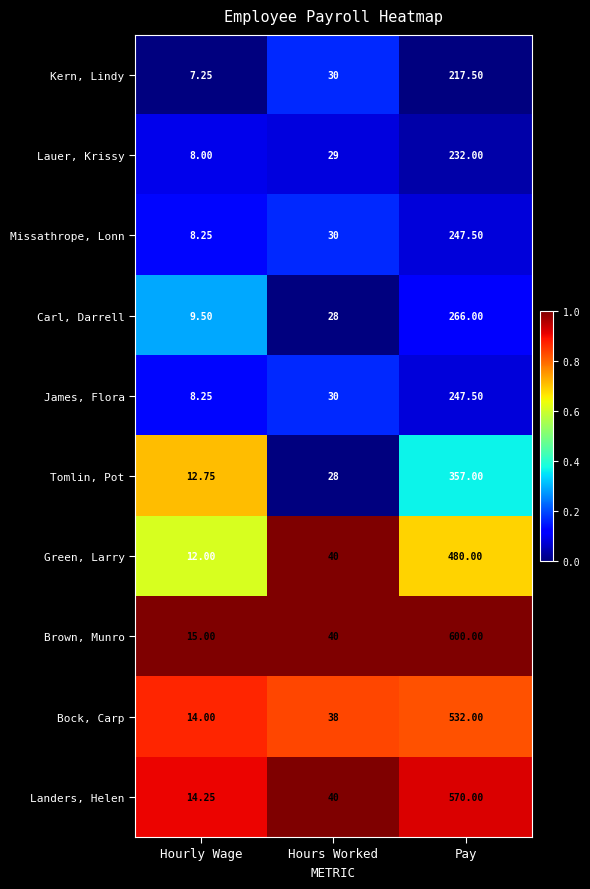

How many series are shown in this chart?

10